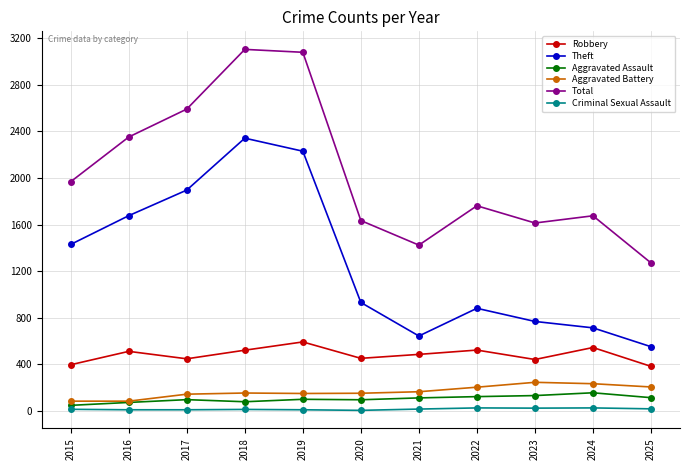

The Robbery series shows 876 at 2018. True or false?

False